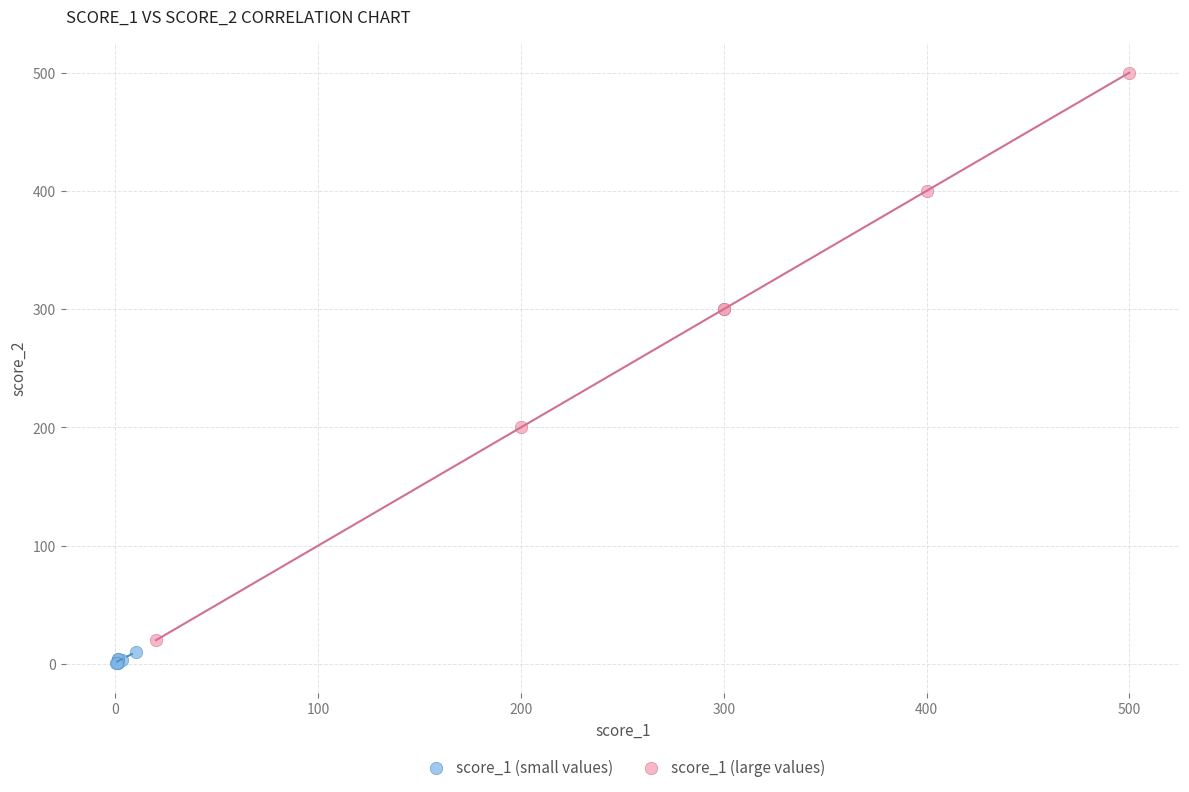

Which series contains the highest Y value?

score_1 (large values)